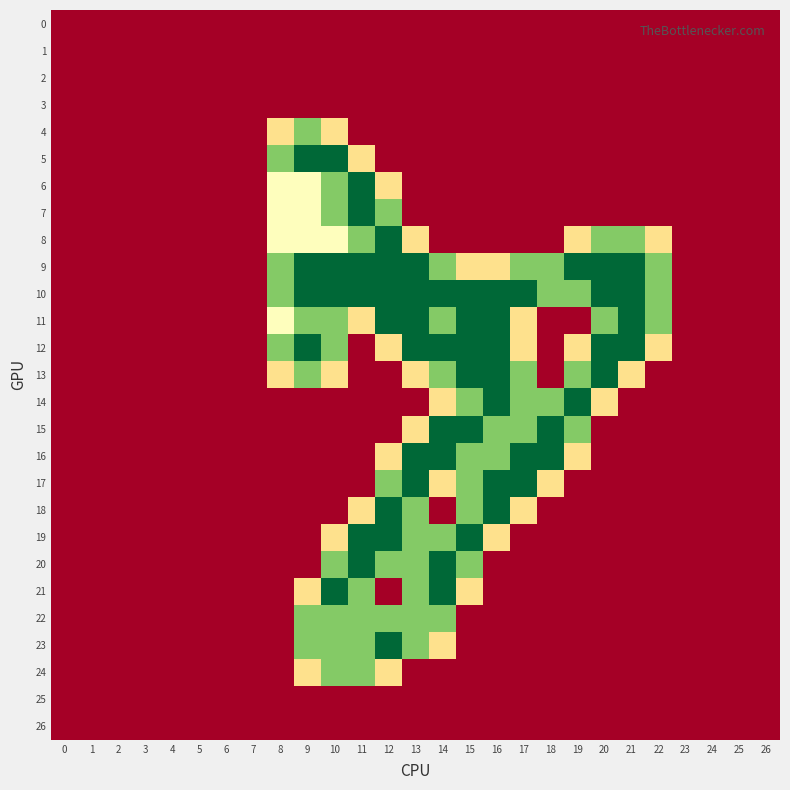

Reading left to right, transcribe all the data shown in this chart.

0: 0=0.0	1=0.0	2=0.0	3=0.0	4=0.0	5=0.0	6=0.0	7=0.0	8=0.0	9=0.0	10=0.0	11=0.0	12=0.0	13=0.0	14=0.0	15=0.0	16=0.0	17=0.0	18=0.0	19=0.0	20=0.0	21=0.0	22=0.0	23=0.0	24=0.0	25=0.0	26=0.0
1: 0=0.0	1=0.0	2=0.0	3=0.0	4=0.0	5=0.0	6=0.0	7=0.0	8=0.0	9=0.0	10=0.0	11=0.0	12=0.0	13=0.0	14=0.0	15=0.0	16=0.0	17=0.0	18=0.0	19=0.0	20=0.0	21=0.0	22=0.0	23=0.0	24=0.0	25=0.0	26=0.0
2: 0=0.0	1=0.0	2=0.0	3=0.0	4=0.0	5=0.0	6=0.0	7=0.0	8=0.0	9=0.0	10=0.0	11=0.0	12=0.0	13=0.0	14=0.0	15=0.0	16=0.0	17=0.0	18=0.0	19=0.0	20=0.0	21=0.0	22=0.0	23=0.0	24=0.0	25=0.0	26=0.0
3: 0=0.0	1=0.0	2=0.0	3=0.0	4=0.0	5=0.0	6=0.0	7=0.0	8=0.0	9=0.0	10=0.0	11=0.0	12=0.0	13=0.0	14=0.0	15=0.0	16=0.0	17=0.0	18=0.0	19=0.0	20=0.0	21=0.0	22=0.0	23=0.0	24=0.0	25=0.0	26=0.0
4: 0=0.0	1=0.0	2=0.0	3=0.0	4=0.0	5=0.0	6=0.0	7=0.0	8=0.8	9=1.5	10=0.8	11=0.0	12=0.0	13=0.0	14=0.0	15=0.0	16=0.0	17=0.0	18=0.0	19=0.0	20=0.0	21=0.0	22=0.0	23=0.0	24=0.0	25=0.0	26=0.0
5: 0=0.0	1=0.0	2=0.0	3=0.0	4=0.0	5=0.0	6=0.0	7=0.0	8=1.5	9=2.0	10=2.0	11=0.8	12=0.0	13=0.0	14=0.0	15=0.0	16=0.0	17=0.0	18=0.0	19=0.0	20=0.0	21=0.0	22=0.0	23=0.0	24=0.0	25=0.0	26=0.0
6: 0=0.0	1=0.0	2=0.0	3=0.0	4=0.0	5=0.0	6=0.0	7=0.0	8=1.0	9=1.0	10=1.5	11=2.0	12=0.8	13=0.0	14=0.0	15=0.0	16=0.0	17=0.0	18=0.0	19=0.0	20=0.0	21=0.0	22=0.0	23=0.0	24=0.0	25=0.0	26=0.0
7: 0=0.0	1=0.0	2=0.0	3=0.0	4=0.0	5=0.0	6=0.0	7=0.0	8=1.0	9=1.0	10=1.5	11=2.0	12=1.5	13=0.0	14=0.0	15=0.0	16=0.0	17=0.0	18=0.0	19=0.0	20=0.0	21=0.0	22=0.0	23=0.0	24=0.0	25=0.0	26=0.0
8: 0=0.0	1=0.0	2=0.0	3=0.0	4=0.0	5=0.0	6=0.0	7=0.0	8=1.0	9=1.0	10=1.0	11=1.5	12=2.0	13=0.8	14=0.0	15=0.0	16=0.0	17=0.0	18=0.0	19=0.8	20=1.5	21=1.5	22=0.8	23=0.0	24=0.0	25=0.0	26=0.0
9: 0=0.0	1=0.0	2=0.0	3=0.0	4=0.0	5=0.0	6=0.0	7=0.0	8=1.5	9=2.0	10=2.0	11=2.0	12=2.0	13=2.0	14=1.5	15=0.8	16=0.8	17=1.5	18=1.5	19=2.0	20=2.0	21=2.0	22=1.5	23=0.0	24=0.0	25=0.0	26=0.0
10: 0=0.0	1=0.0	2=0.0	3=0.0	4=0.0	5=0.0	6=0.0	7=0.0	8=1.5	9=2.0	10=2.0	11=2.0	12=2.0	13=2.0	14=2.0	15=2.0	16=2.0	17=2.0	18=1.5	19=1.5	20=2.0	21=2.0	22=1.5	23=0.0	24=0.0	25=0.0	26=0.0
11: 0=0.0	1=0.0	2=0.0	3=0.0	4=0.0	5=0.0	6=0.0	7=0.0	8=1.0	9=1.5	10=1.5	11=0.8	12=2.0	13=2.0	14=1.5	15=2.0	16=2.0	17=0.8	18=0.0	19=0.0	20=1.5	21=2.0	22=1.5	23=0.0	24=0.0	25=0.0	26=0.0
12: 0=0.0	1=0.0	2=0.0	3=0.0	4=0.0	5=0.0	6=0.0	7=0.0	8=1.5	9=2.0	10=1.5	11=0.0	12=0.8	13=2.0	14=2.0	15=2.0	16=2.0	17=0.8	18=0.0	19=0.8	20=2.0	21=2.0	22=0.8	23=0.0	24=0.0	25=0.0	26=0.0
13: 0=0.0	1=0.0	2=0.0	3=0.0	4=0.0	5=0.0	6=0.0	7=0.0	8=0.8	9=1.5	10=0.8	11=0.0	12=0.0	13=0.8	14=1.5	15=2.0	16=2.0	17=1.5	18=0.0	19=1.5	20=2.0	21=0.8	22=0.0	23=0.0	24=0.0	25=0.0	26=0.0
14: 0=0.0	1=0.0	2=0.0	3=0.0	4=0.0	5=0.0	6=0.0	7=0.0	8=0.0	9=0.0	10=0.0	11=0.0	12=0.0	13=0.0	14=0.8	15=1.5	16=2.0	17=1.5	18=1.5	19=2.0	20=0.8	21=0.0	22=0.0	23=0.0	24=0.0	25=0.0	26=0.0
15: 0=0.0	1=0.0	2=0.0	3=0.0	4=0.0	5=0.0	6=0.0	7=0.0	8=0.0	9=0.0	10=0.0	11=0.0	12=0.0	13=0.8	14=2.0	15=2.0	16=1.5	17=1.5	18=2.0	19=1.5	20=0.0	21=0.0	22=0.0	23=0.0	24=0.0	25=0.0	26=0.0
16: 0=0.0	1=0.0	2=0.0	3=0.0	4=0.0	5=0.0	6=0.0	7=0.0	8=0.0	9=0.0	10=0.0	11=0.0	12=0.8	13=2.0	14=2.0	15=1.5	16=1.5	17=2.0	18=2.0	19=0.8	20=0.0	21=0.0	22=0.0	23=0.0	24=0.0	25=0.0	26=0.0
17: 0=0.0	1=0.0	2=0.0	3=0.0	4=0.0	5=0.0	6=0.0	7=0.0	8=0.0	9=0.0	10=0.0	11=0.0	12=1.5	13=2.0	14=0.8	15=1.5	16=2.0	17=2.0	18=0.8	19=0.0	20=0.0	21=0.0	22=0.0	23=0.0	24=0.0	25=0.0	26=0.0
18: 0=0.0	1=0.0	2=0.0	3=0.0	4=0.0	5=0.0	6=0.0	7=0.0	8=0.0	9=0.0	10=0.0	11=0.8	12=2.0	13=1.5	14=0.0	15=1.5	16=2.0	17=0.8	18=0.0	19=0.0	20=0.0	21=0.0	22=0.0	23=0.0	24=0.0	25=0.0	26=0.0
19: 0=0.0	1=0.0	2=0.0	3=0.0	4=0.0	5=0.0	6=0.0	7=0.0	8=0.0	9=0.0	10=0.8	11=2.0	12=2.0	13=1.5	14=1.5	15=2.0	16=0.8	17=0.0	18=0.0	19=0.0	20=0.0	21=0.0	22=0.0	23=0.0	24=0.0	25=0.0	26=0.0
20: 0=0.0	1=0.0	2=0.0	3=0.0	4=0.0	5=0.0	6=0.0	7=0.0	8=0.0	9=0.0	10=1.5	11=2.0	12=1.5	13=1.5	14=2.0	15=1.5	16=0.0	17=0.0	18=0.0	19=0.0	20=0.0	21=0.0	22=0.0	23=0.0	24=0.0	25=0.0	26=0.0
21: 0=0.0	1=0.0	2=0.0	3=0.0	4=0.0	5=0.0	6=0.0	7=0.0	8=0.0	9=0.8	10=2.0	11=1.5	12=0.0	13=1.5	14=2.0	15=0.8	16=0.0	17=0.0	18=0.0	19=0.0	20=0.0	21=0.0	22=0.0	23=0.0	24=0.0	25=0.0	26=0.0
22: 0=0.0	1=0.0	2=0.0	3=0.0	4=0.0	5=0.0	6=0.0	7=0.0	8=0.0	9=1.5	10=1.5	11=1.5	12=1.5	13=1.5	14=1.5	15=0.0	16=0.0	17=0.0	18=0.0	19=0.0	20=0.0	21=0.0	22=0.0	23=0.0	24=0.0	25=0.0	26=0.0
23: 0=0.0	1=0.0	2=0.0	3=0.0	4=0.0	5=0.0	6=0.0	7=0.0	8=0.0	9=1.5	10=1.5	11=1.5	12=2.0	13=1.5	14=0.8	15=0.0	16=0.0	17=0.0	18=0.0	19=0.0	20=0.0	21=0.0	22=0.0	23=0.0	24=0.0	25=0.0	26=0.0
24: 0=0.0	1=0.0	2=0.0	3=0.0	4=0.0	5=0.0	6=0.0	7=0.0	8=0.0	9=0.8	10=1.5	11=1.5	12=0.8	13=0.0	14=0.0	15=0.0	16=0.0	17=0.0	18=0.0	19=0.0	20=0.0	21=0.0	22=0.0	23=0.0	24=0.0	25=0.0	26=0.0
25: 0=0.0	1=0.0	2=0.0	3=0.0	4=0.0	5=0.0	6=0.0	7=0.0	8=0.0	9=0.0	10=0.0	11=0.0	12=0.0	13=0.0	14=0.0	15=0.0	16=0.0	17=0.0	18=0.0	19=0.0	20=0.0	21=0.0	22=0.0	23=0.0	24=0.0	25=0.0	26=0.0
26: 0=0.0	1=0.0	2=0.0	3=0.0	4=0.0	5=0.0	6=0.0	7=0.0	8=0.0	9=0.0	10=0.0	11=0.0	12=0.0	13=0.0	14=0.0	15=0.0	16=0.0	17=0.0	18=0.0	19=0.0	20=0.0	21=0.0	22=0.0	23=0.0	24=0.0	25=0.0	26=0.0